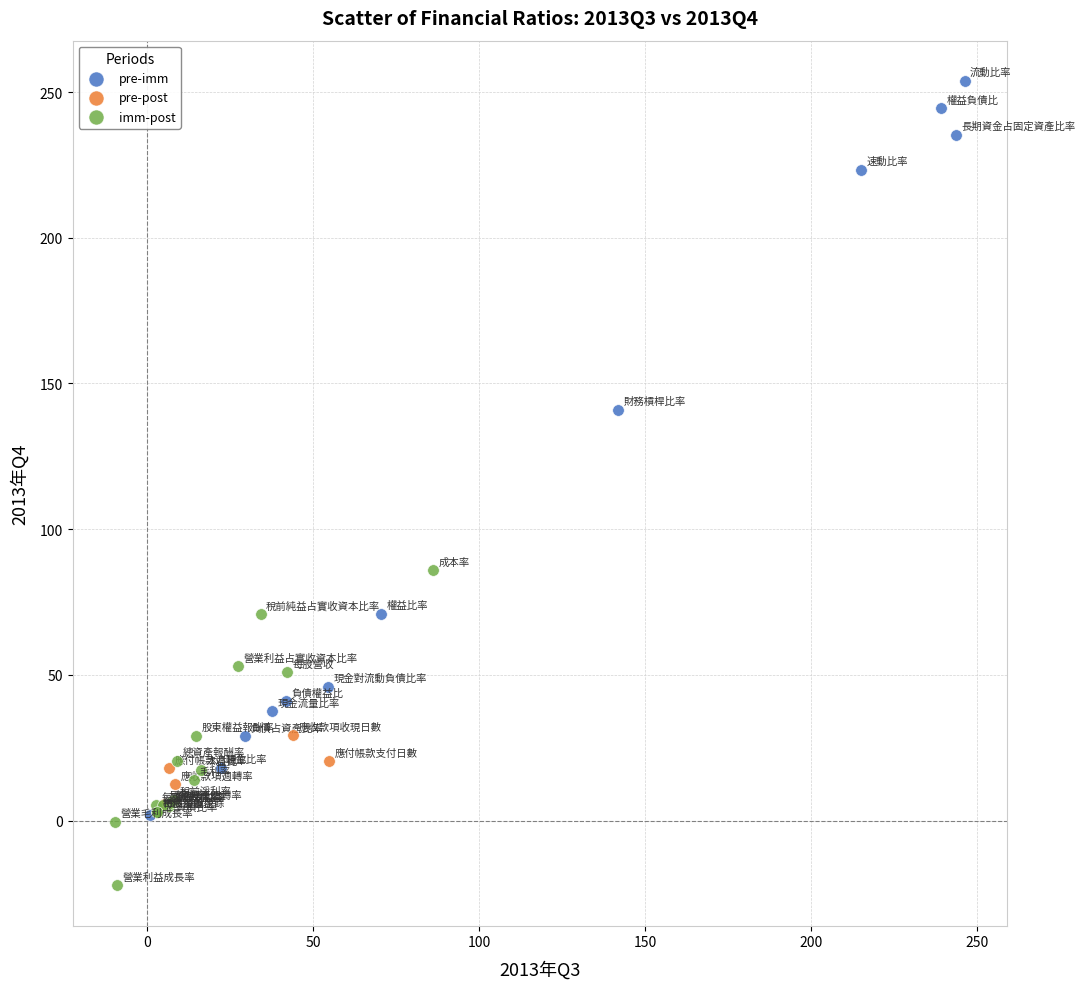

Which series reaches the minimum Y coordinate?

imm-post